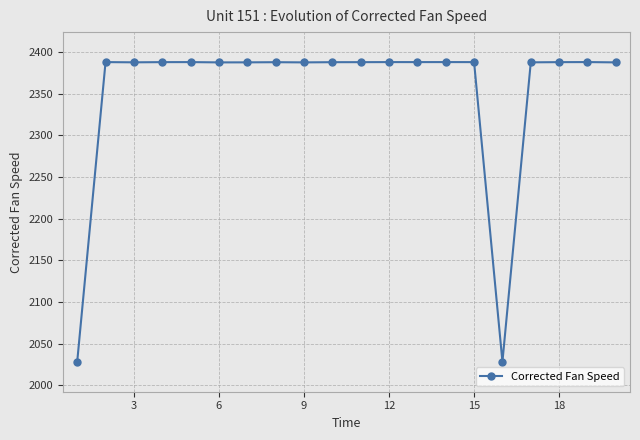

What is the average value?

2352.0